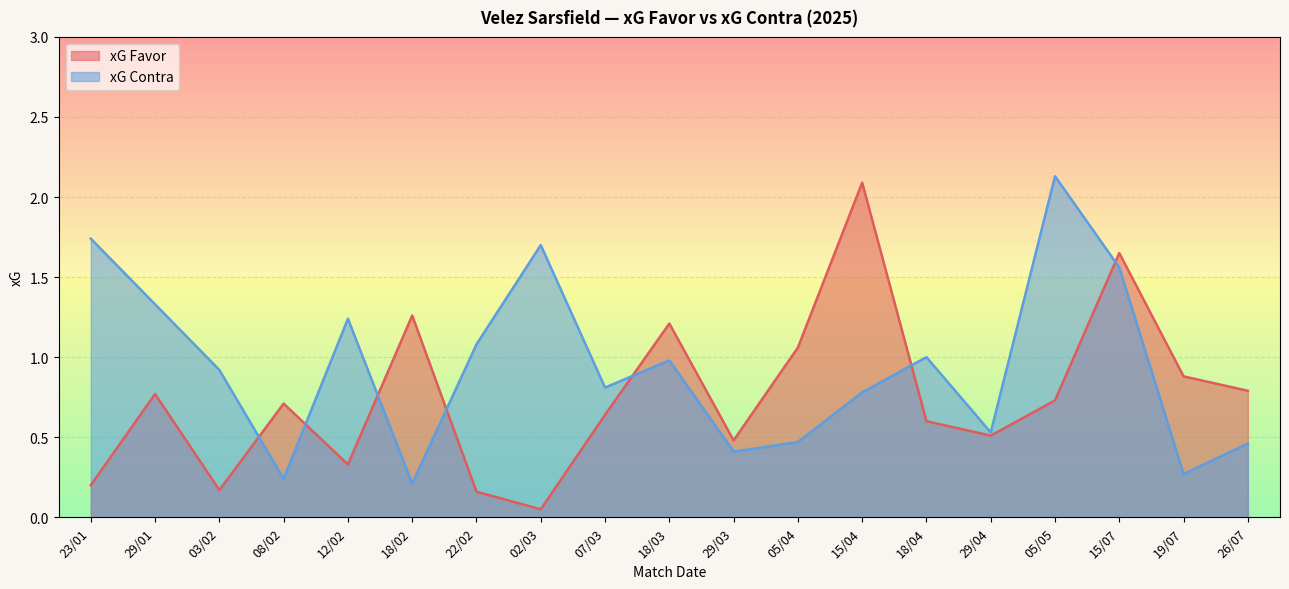

What is the sum of all xG Contra values?

17.9